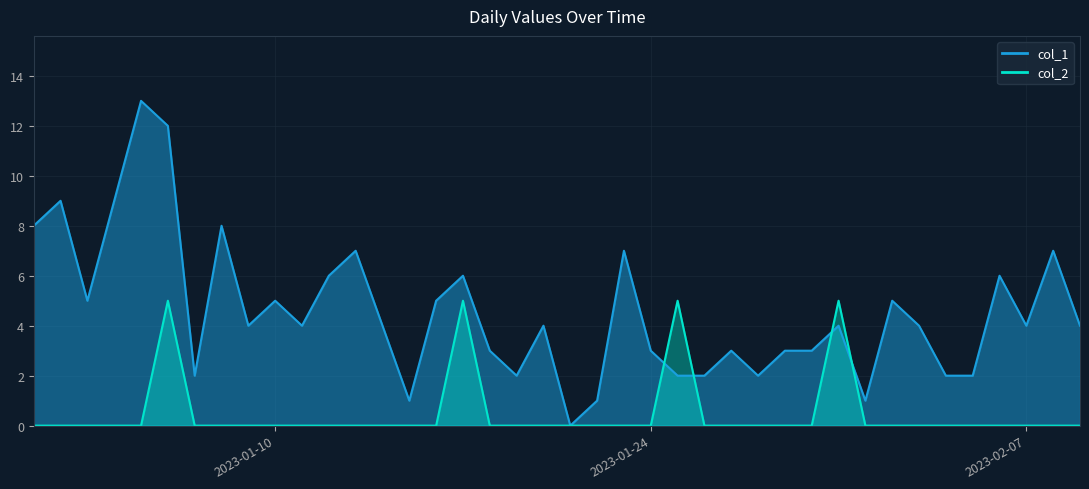

What is the difference between the col_1 values at 2023-02-04 and 2023-01-09?

2